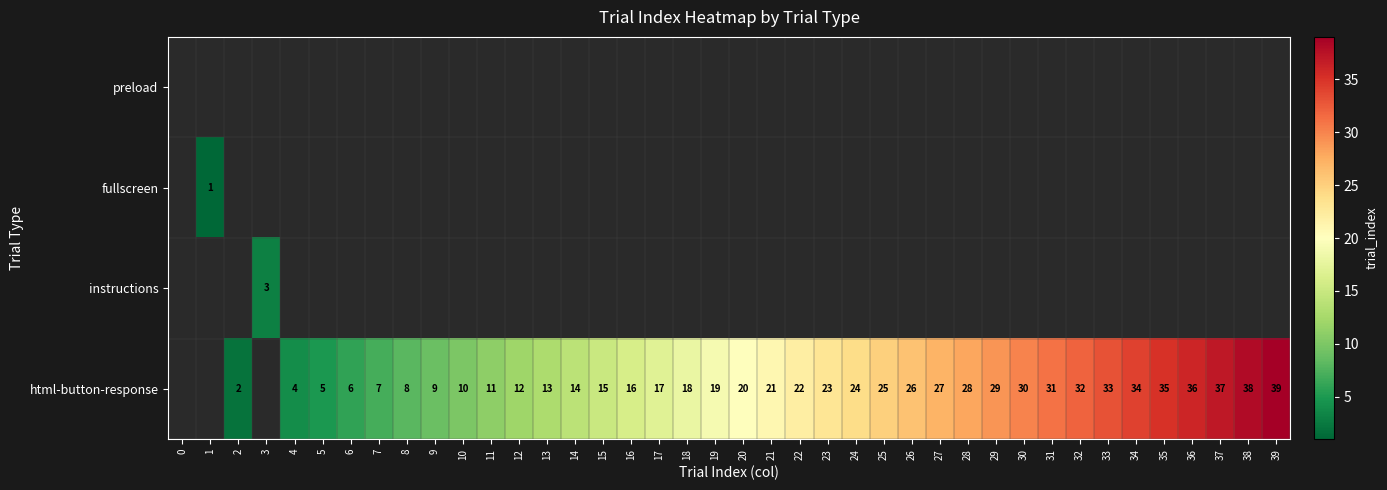

What is the difference between the html-button-response values at 34 and 9?

25